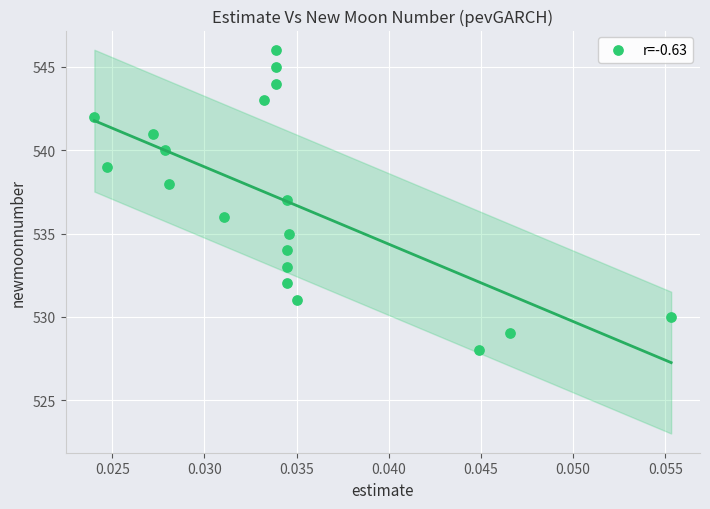

What is the range of Y values (max minus min)?

18